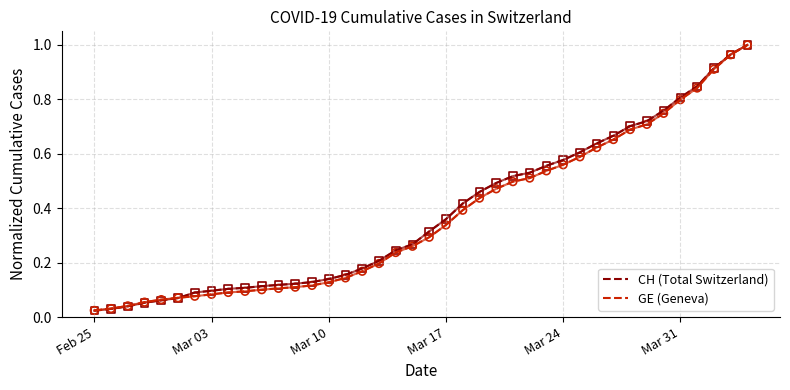

What are all the series names shown in the legend?

CH (Total Switzerland), GE (Geneva)